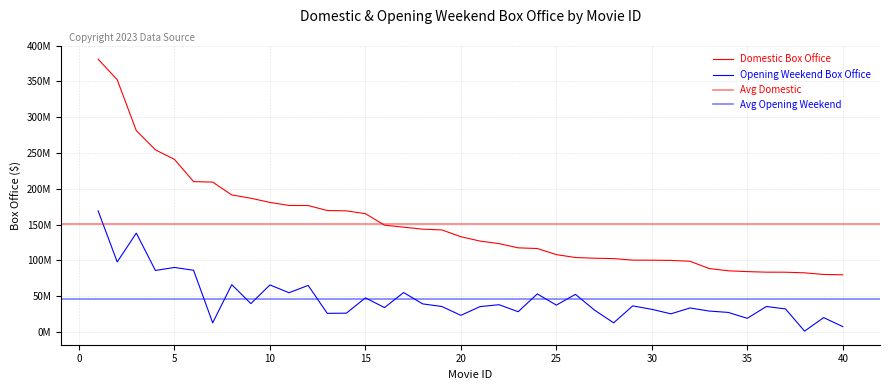

Is the value of Domestic Box Office at 22 greater than the value of Opening Weekend Box Office at 2?

Yes